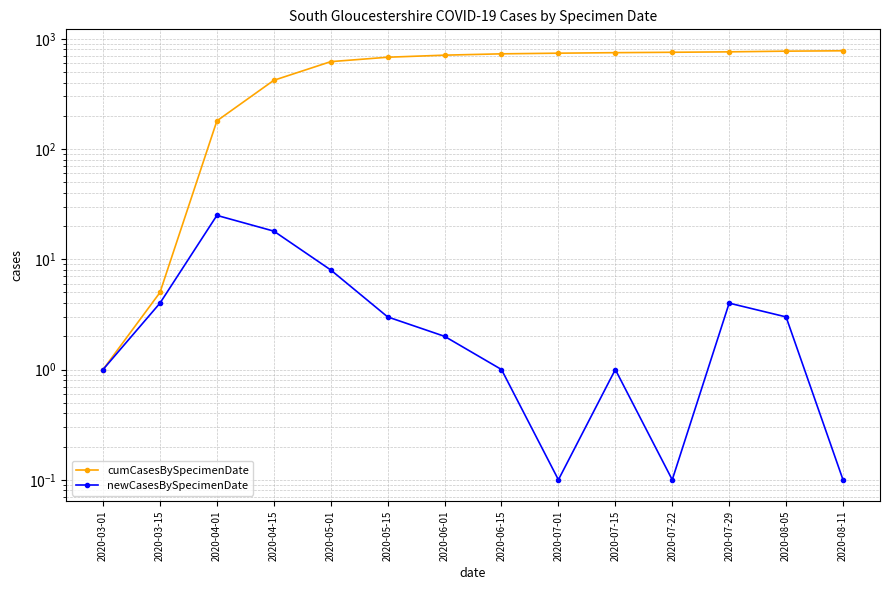

What position from the right is 2020-05-01?

10